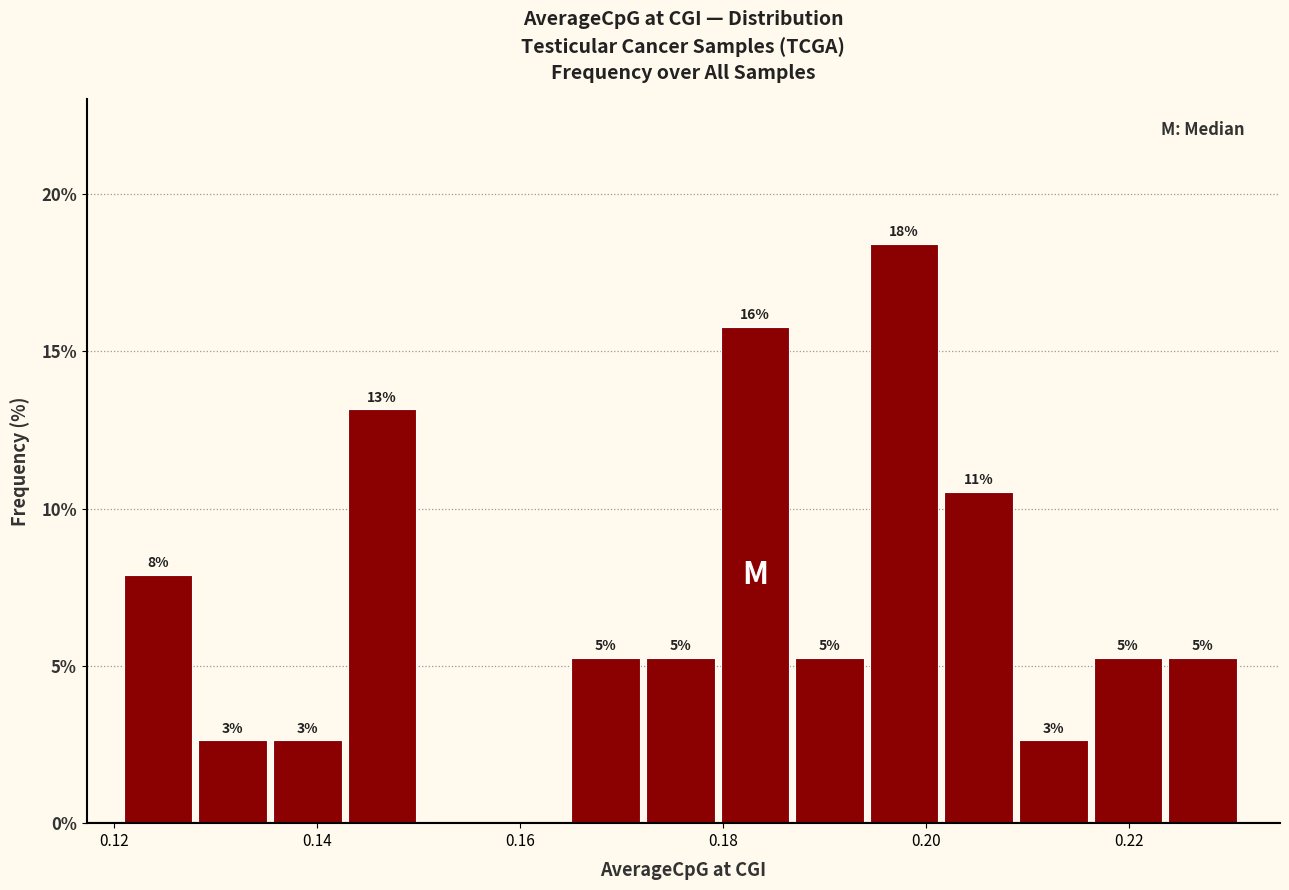

Read against the x-axis, roughly where is the centre of the tallest bar?

0.198